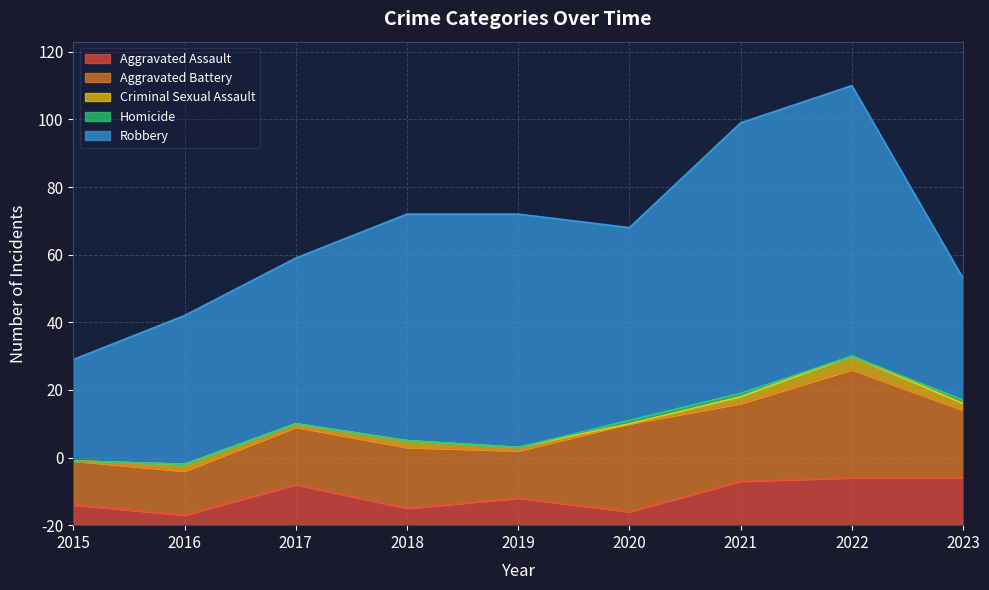

Where is Aggravated Battery nearest to the value 22?

2021